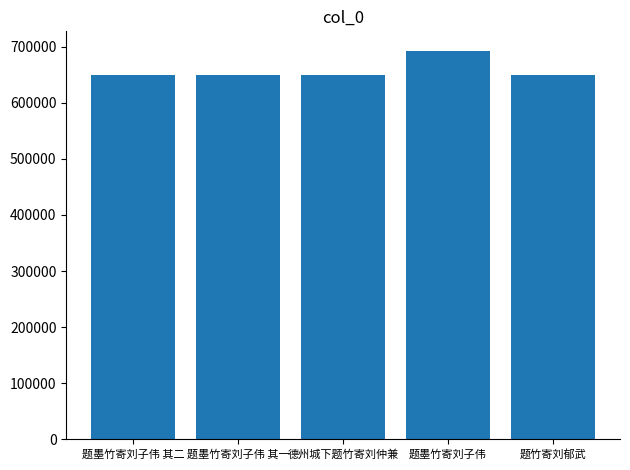

What is the value of the 5th bar from the left?

649513